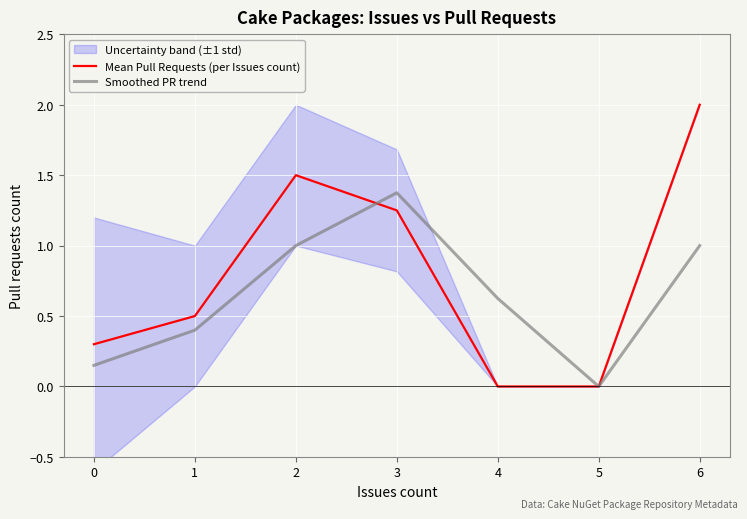

Where is the first local maximum for Smoothed PR trend?

3